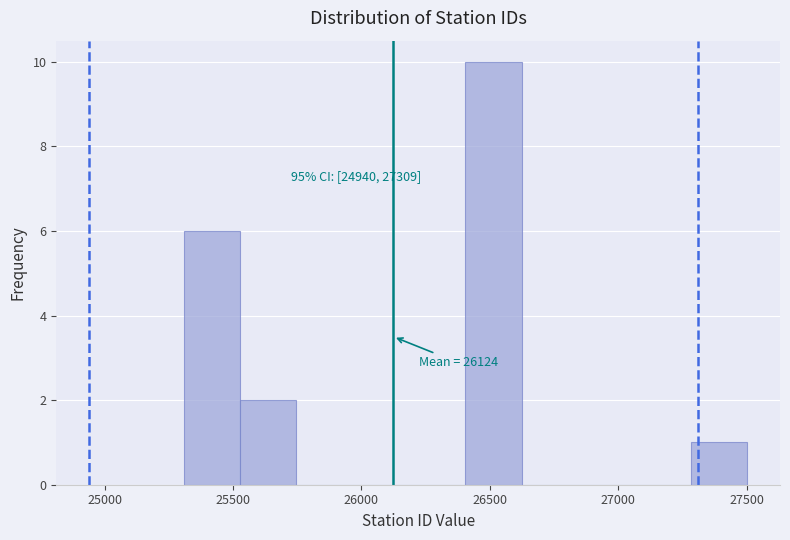

Which range on the x-axis has the tallest bar?

26400 to 26600